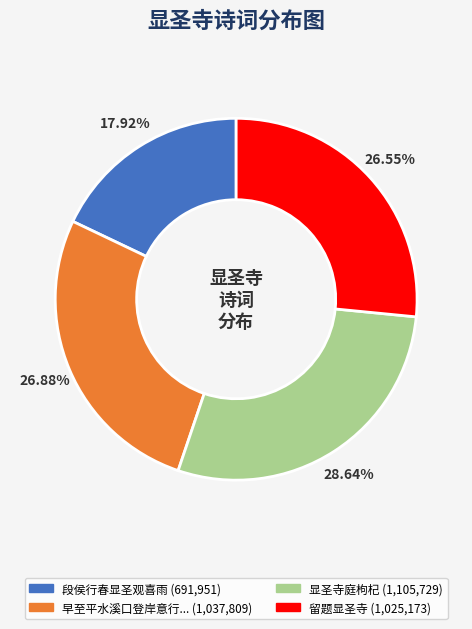

How many slices are in this pie chart?

4